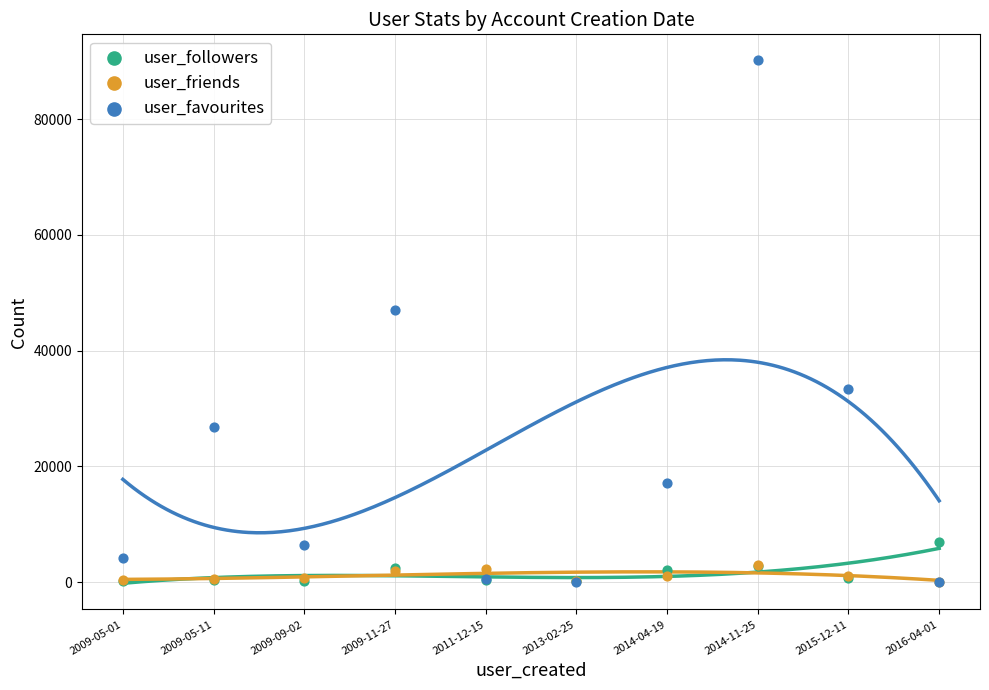

At which category is the sum across all series the highest?

2014-11-25